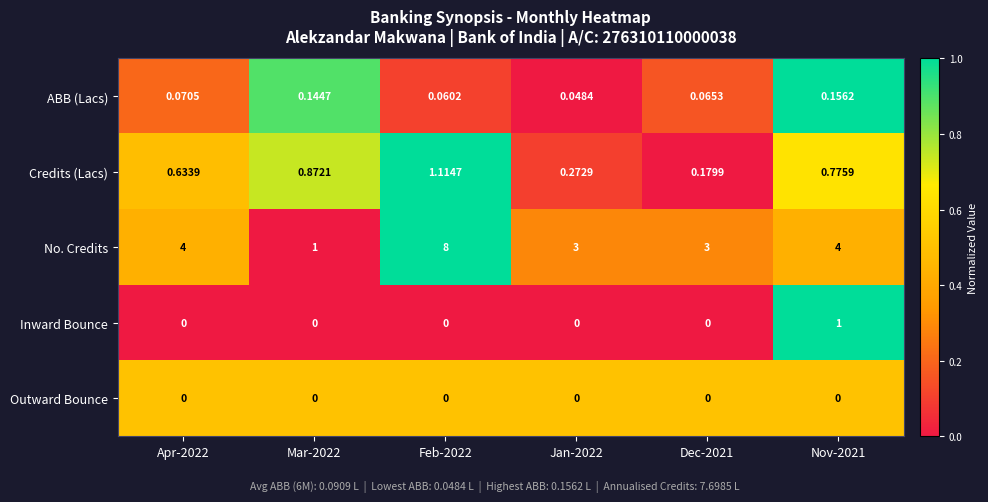

Which series has the largest total across all categories?

No. Credits